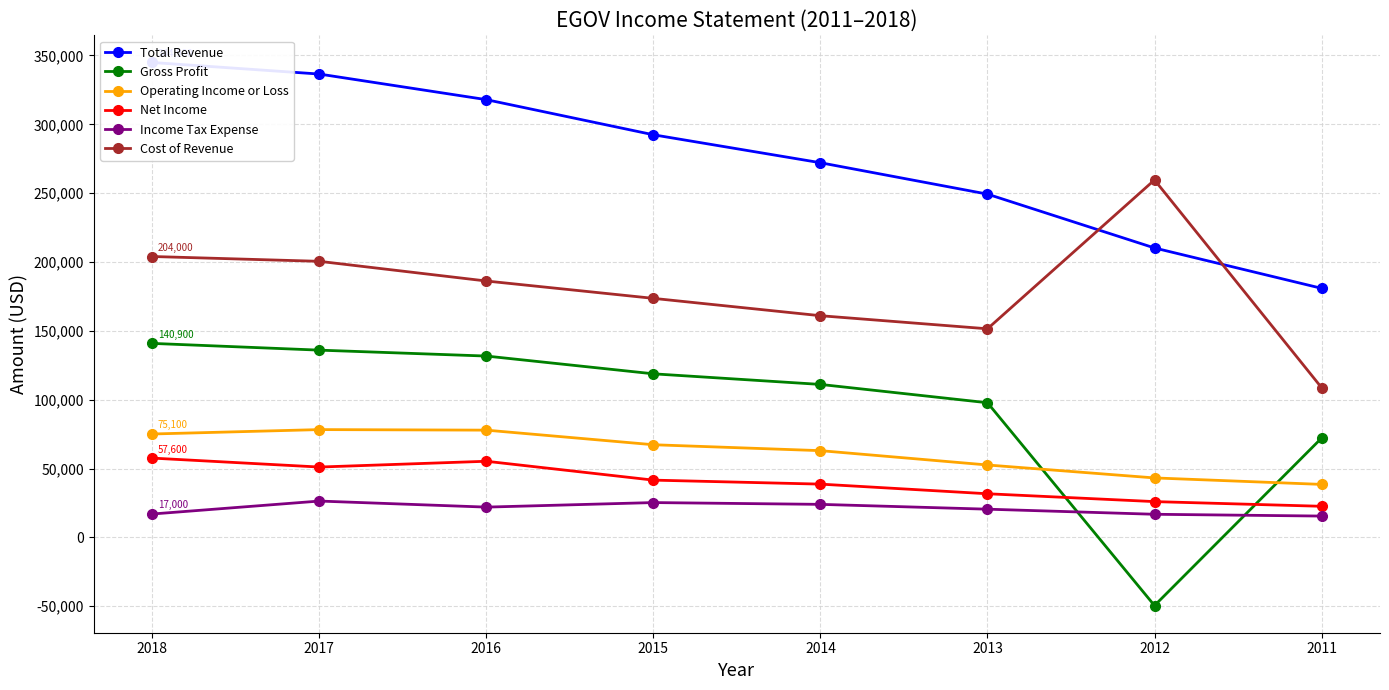

What are all the series names shown in the legend?

Total Revenue, Gross Profit, Operating Income or Loss, Net Income, Income Tax Expense, Cost of Revenue